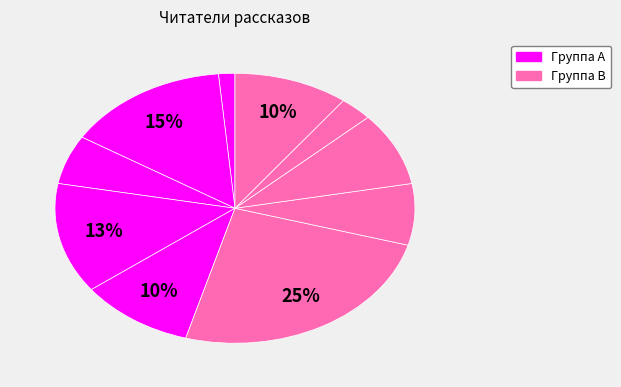

To the nearest percent, what is the difference between the largest and smallest slice percentages?

24%